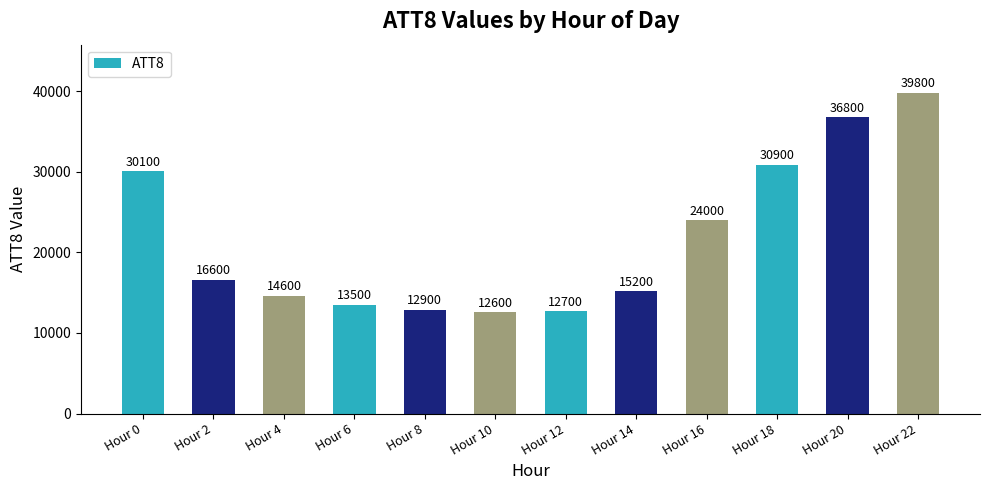

What is the greatest value displayed?

39800